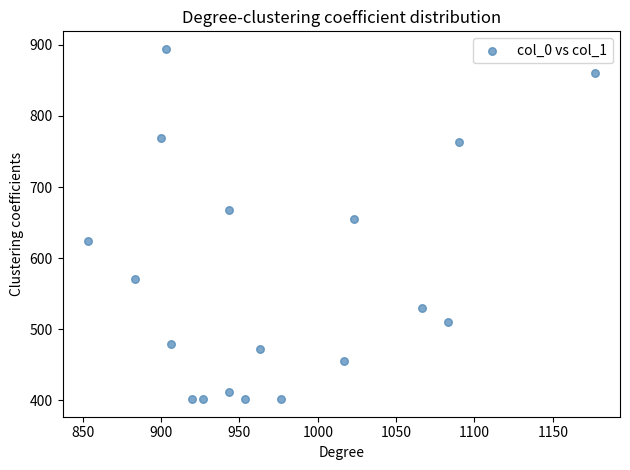

What is the range of X values (max minus min)?

323.3